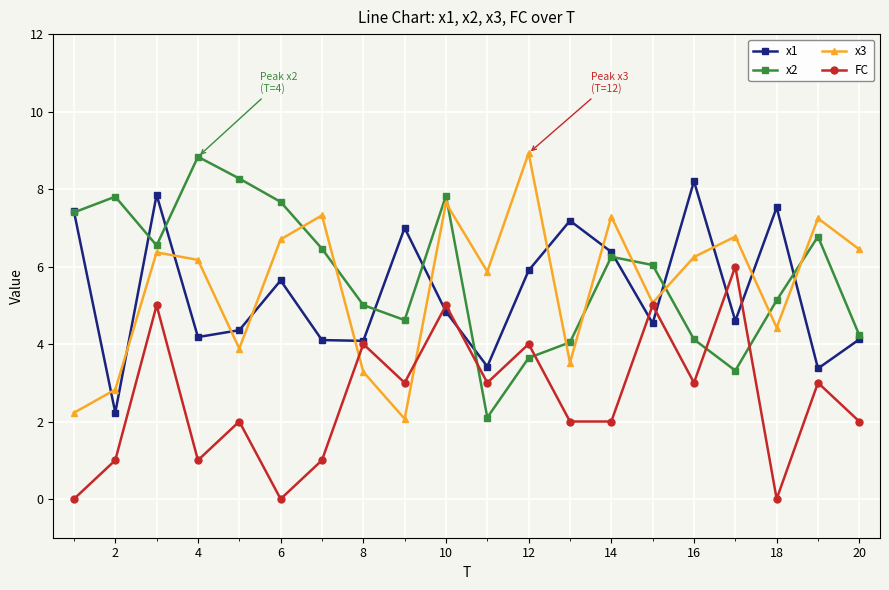

What is the greatest value displayed?

8.9